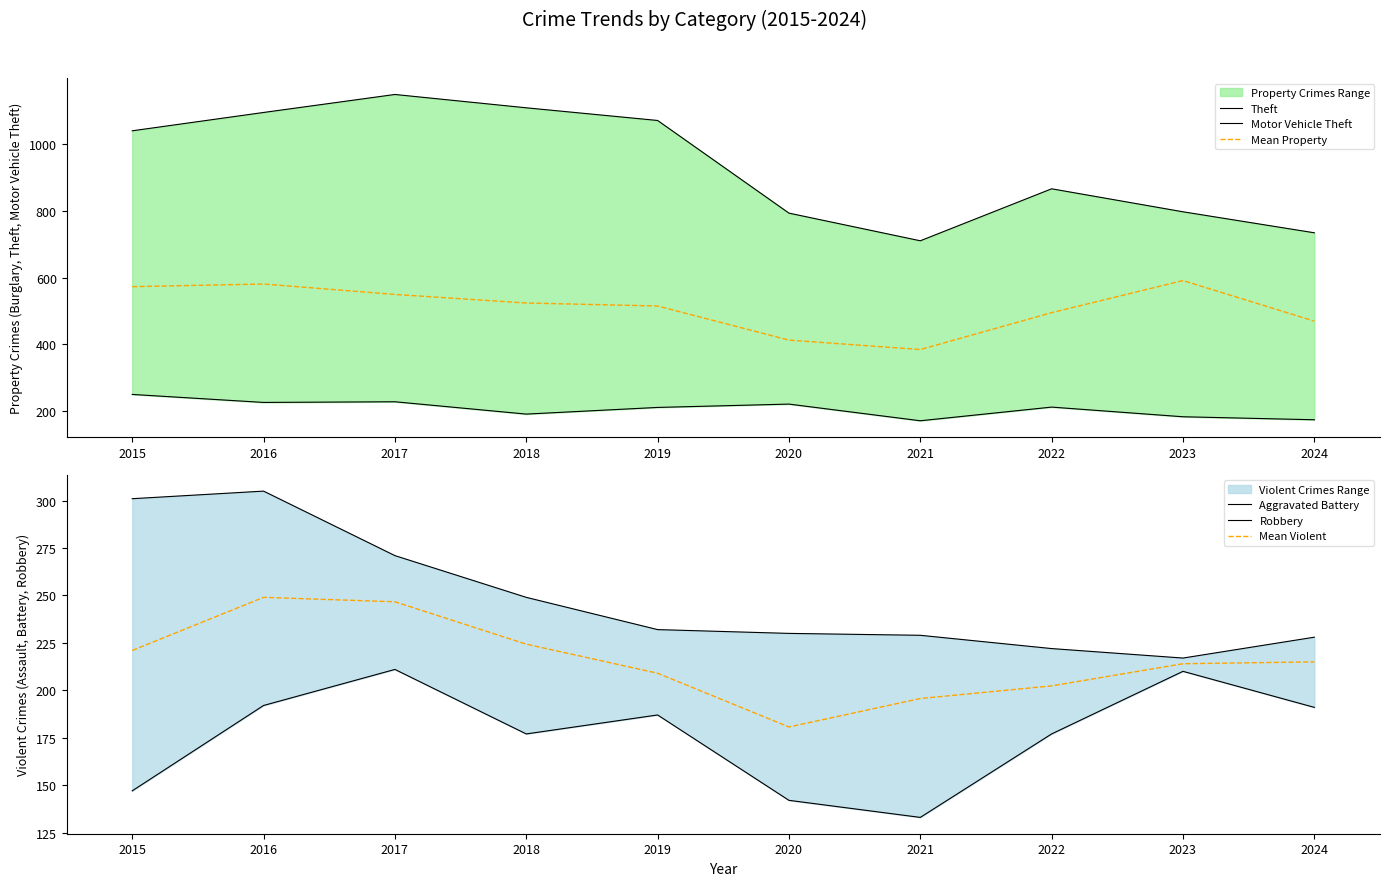

True or false: Aggravated Battery and Robbery intersect in this chart.

False